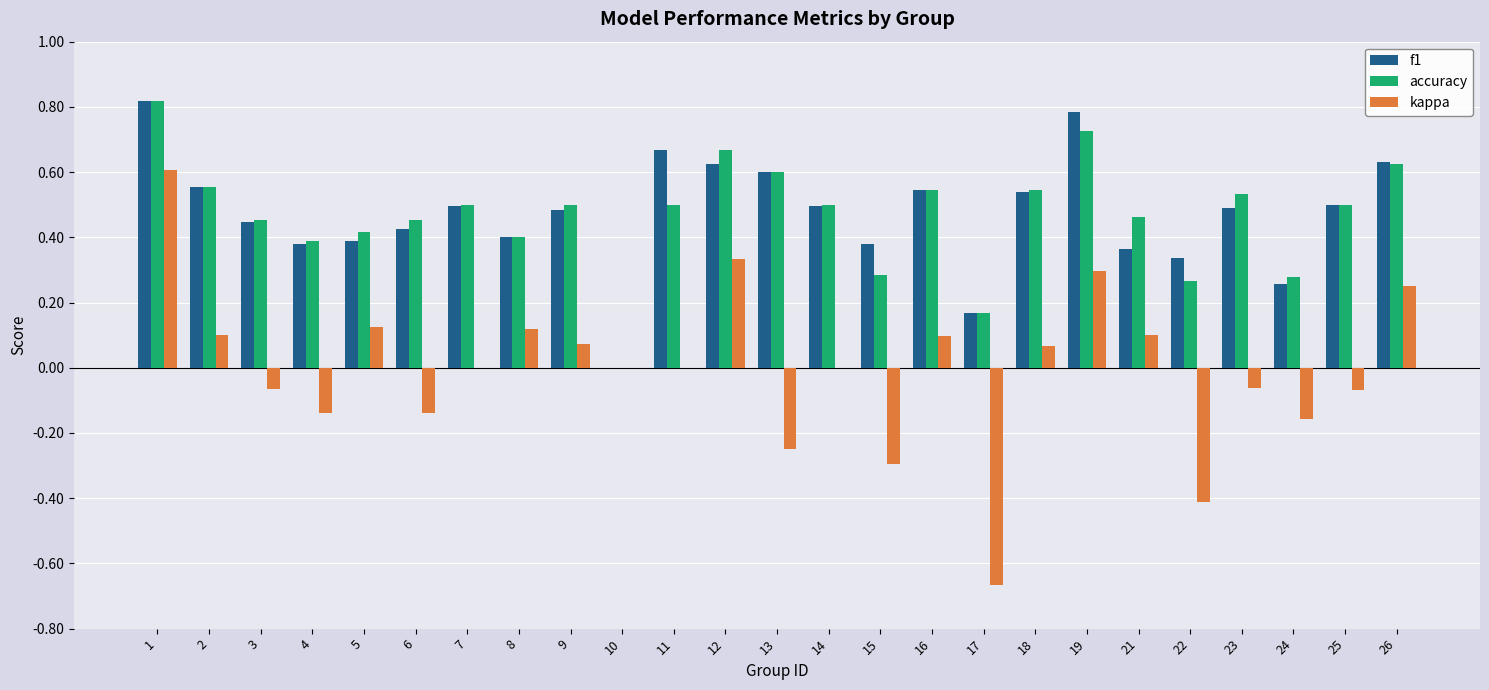

At which category is the sum across all series the highest?

1